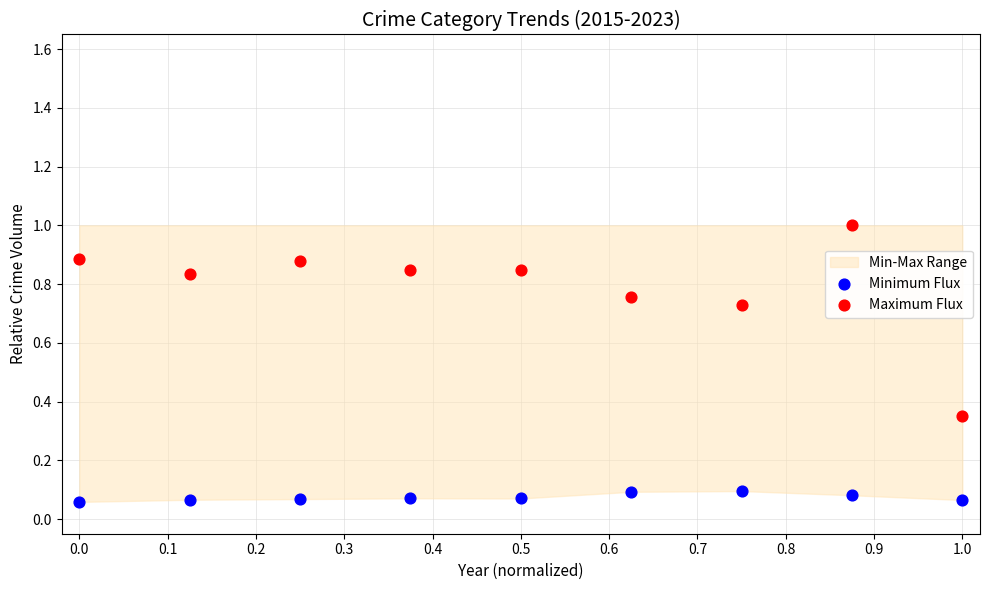

Which series has the largest Y range (max minus min)?

Maximum Flux